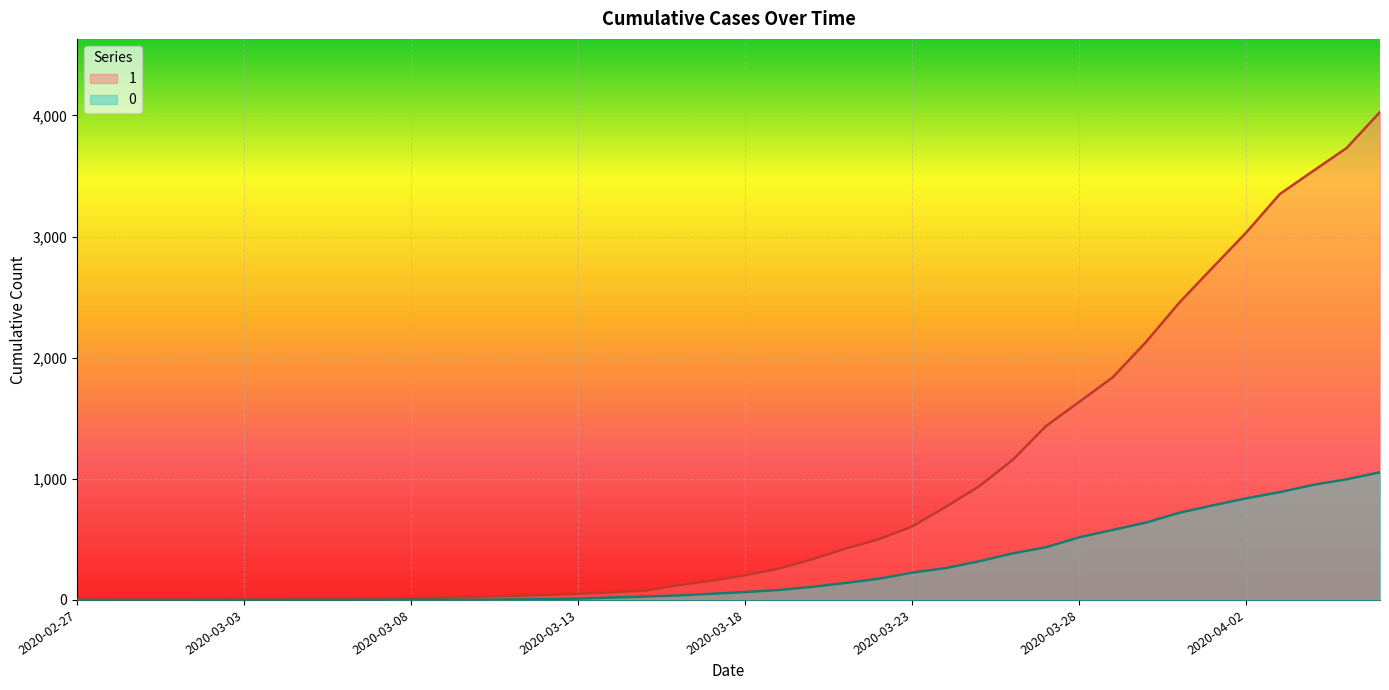

What is the sum of all 0 values?

10324